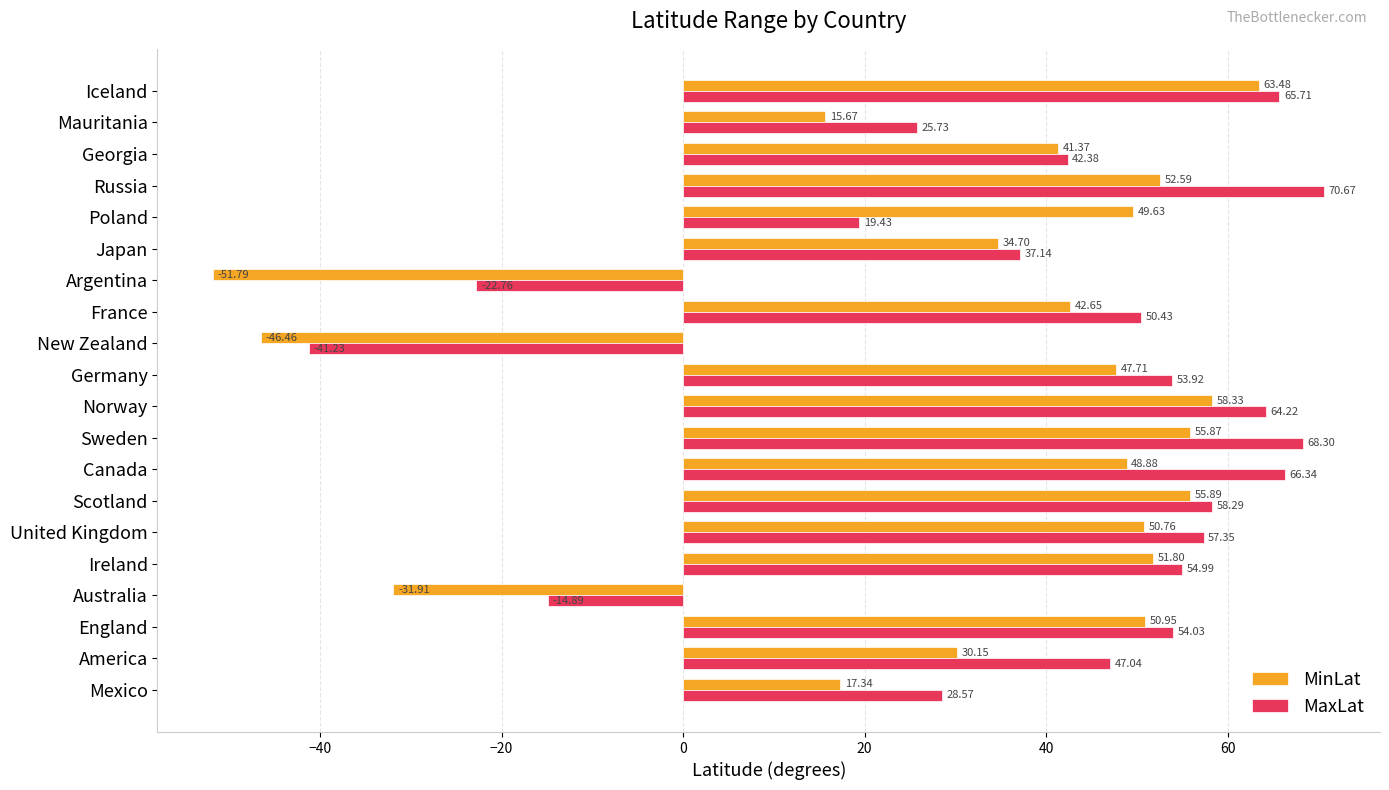

Which category has the lowest value in the MinLat series?

Argentina